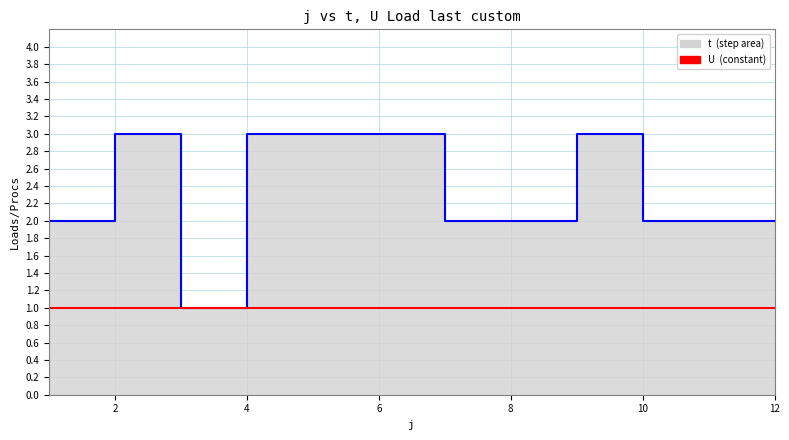

Which label corresponds to the smallest value in the chart?

3